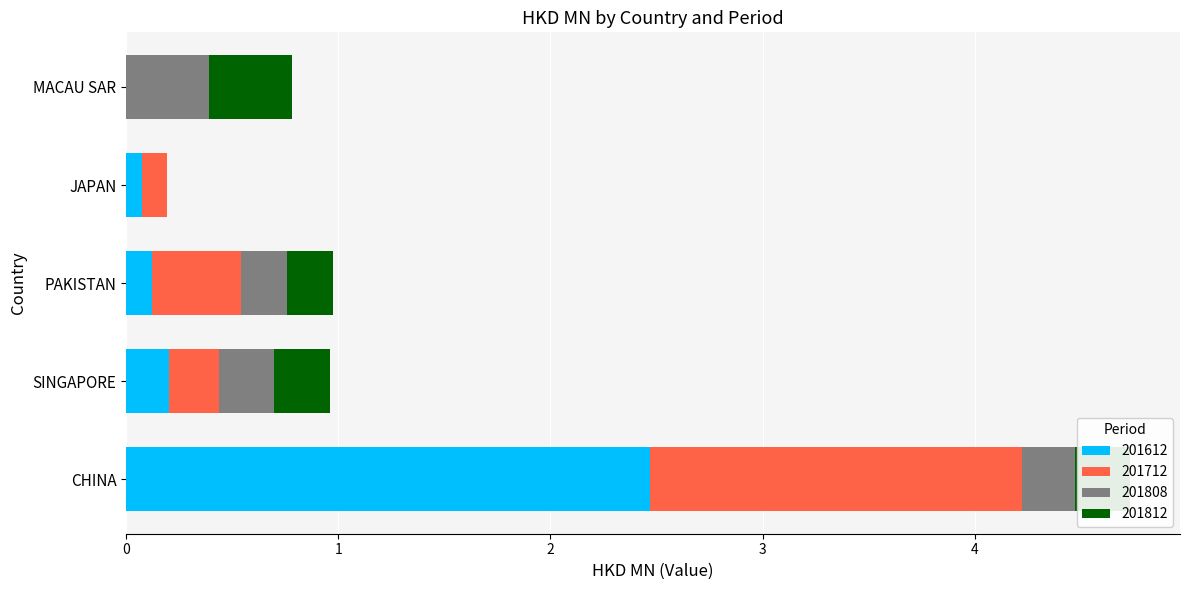

At which category is the sum across all series the highest?

CHINA